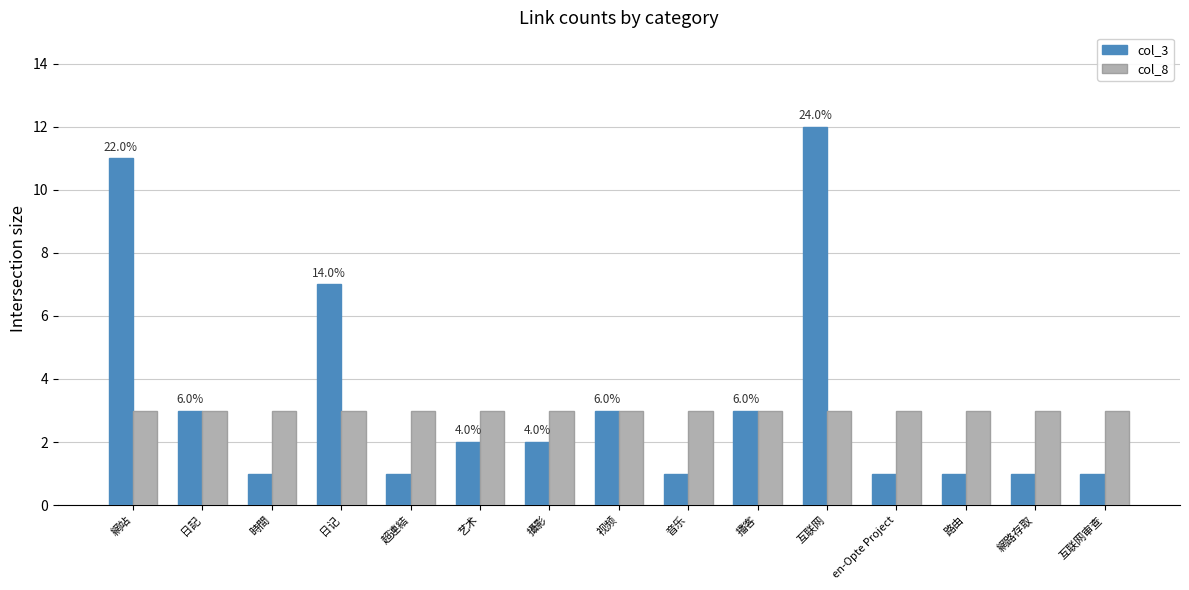

Which series has the largest total across all categories?

col_3